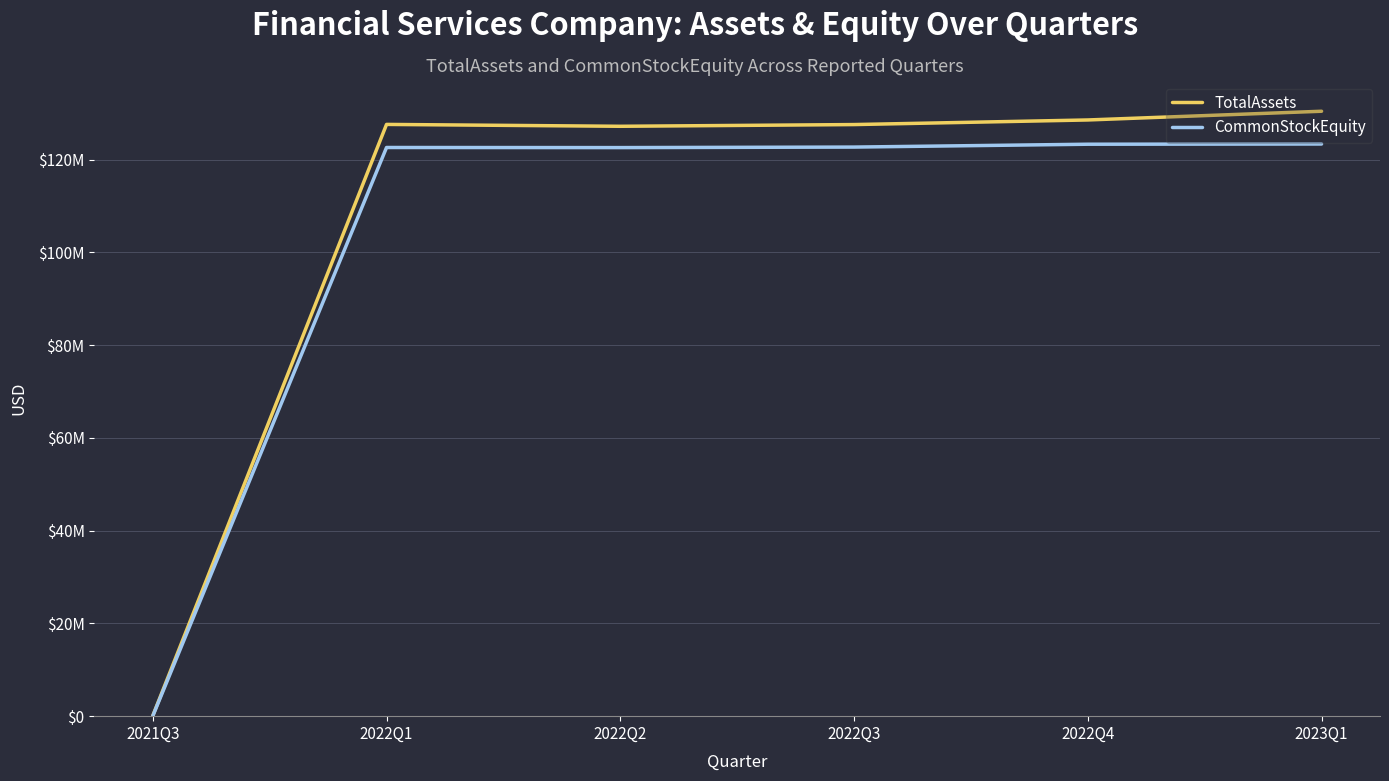

What is the total value across all series at 2022Q2?

249837302